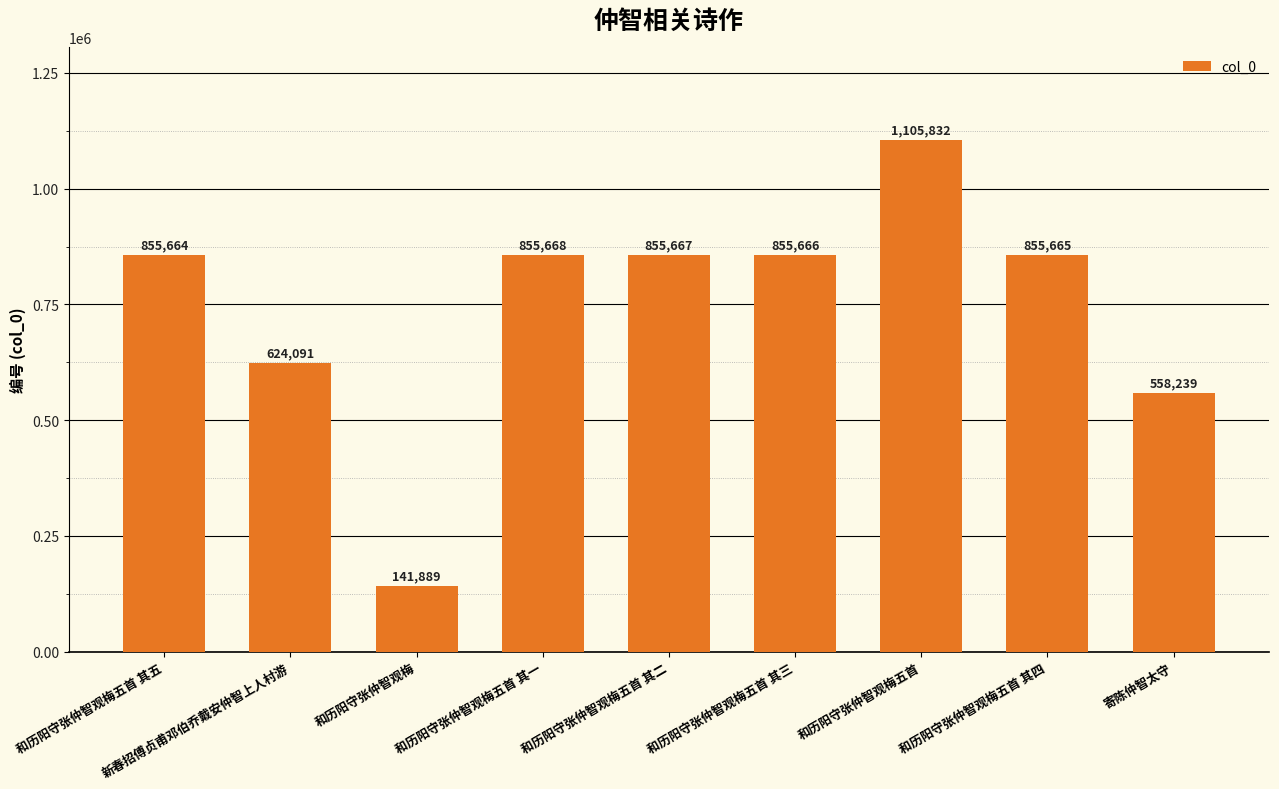

At which category does the chart reach its minimum across all series?

和历阳守张仲智观梅